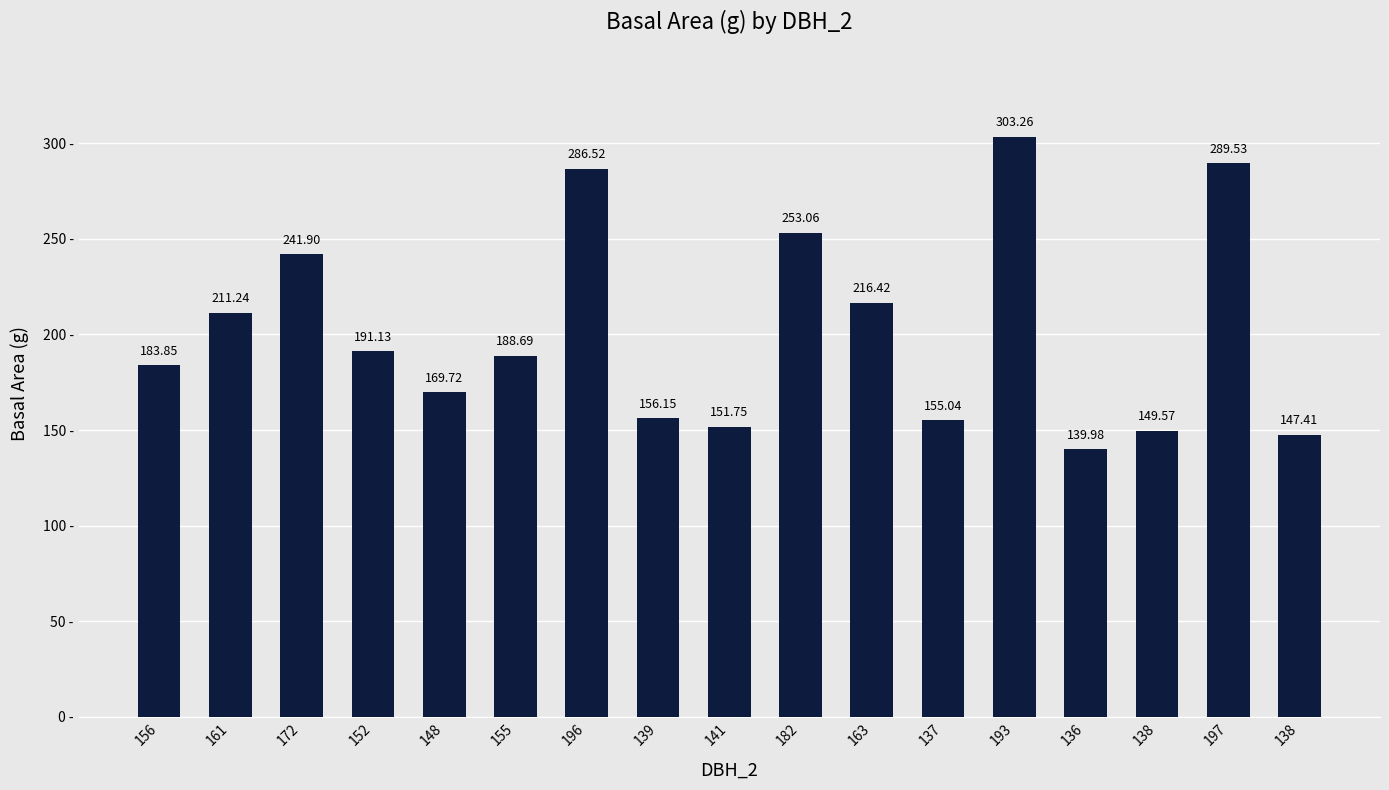

True or false: the data shows 241.9 at 172.

True